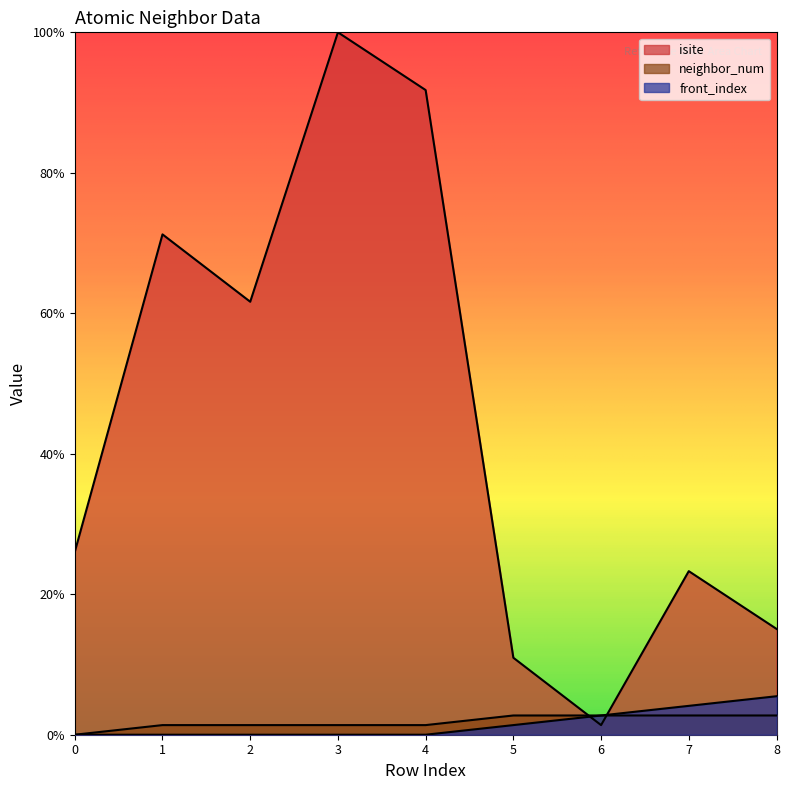

At which category does the chart reach its peak across all series?

3